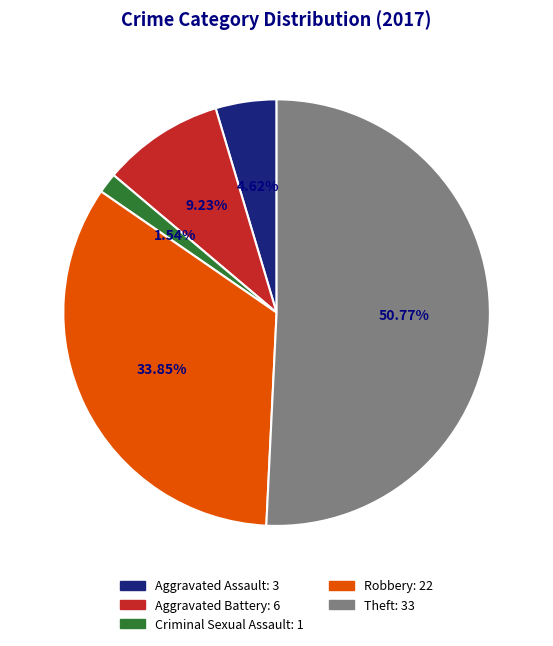

Count the number of slices in the pie.

5